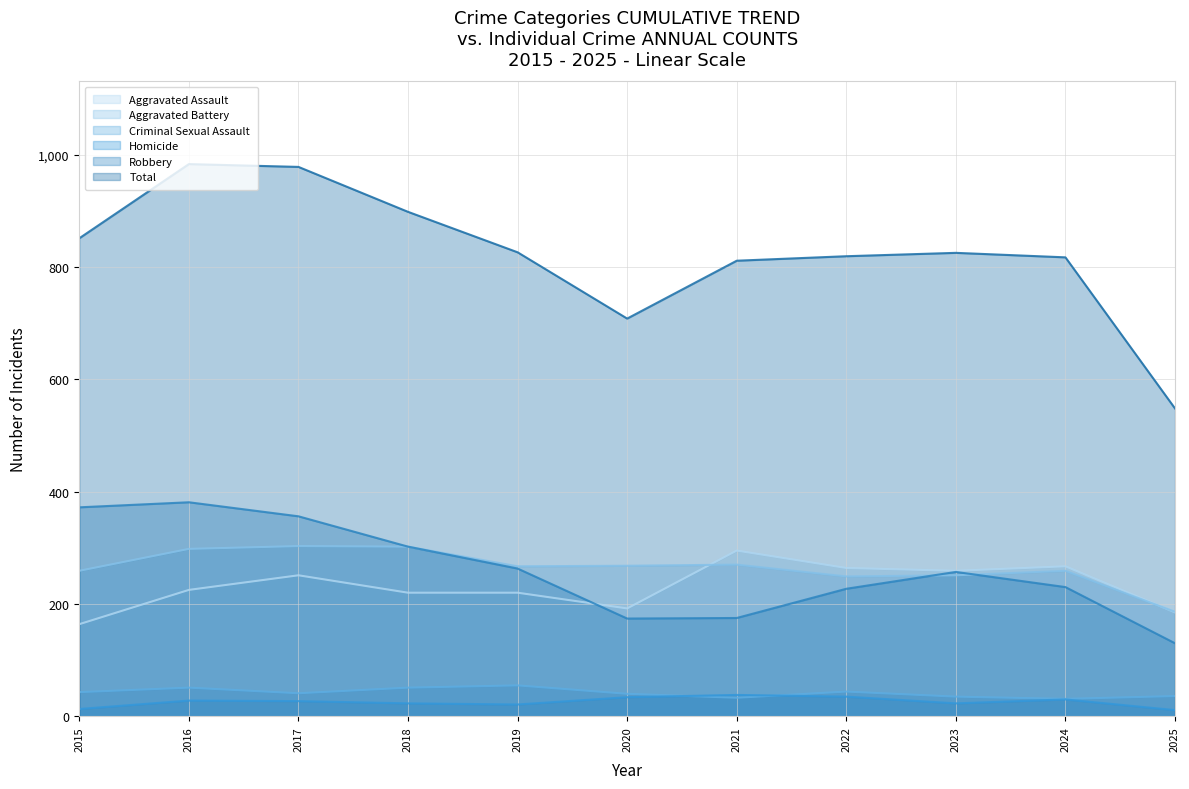

What is the total value across all series at 2022?

1638